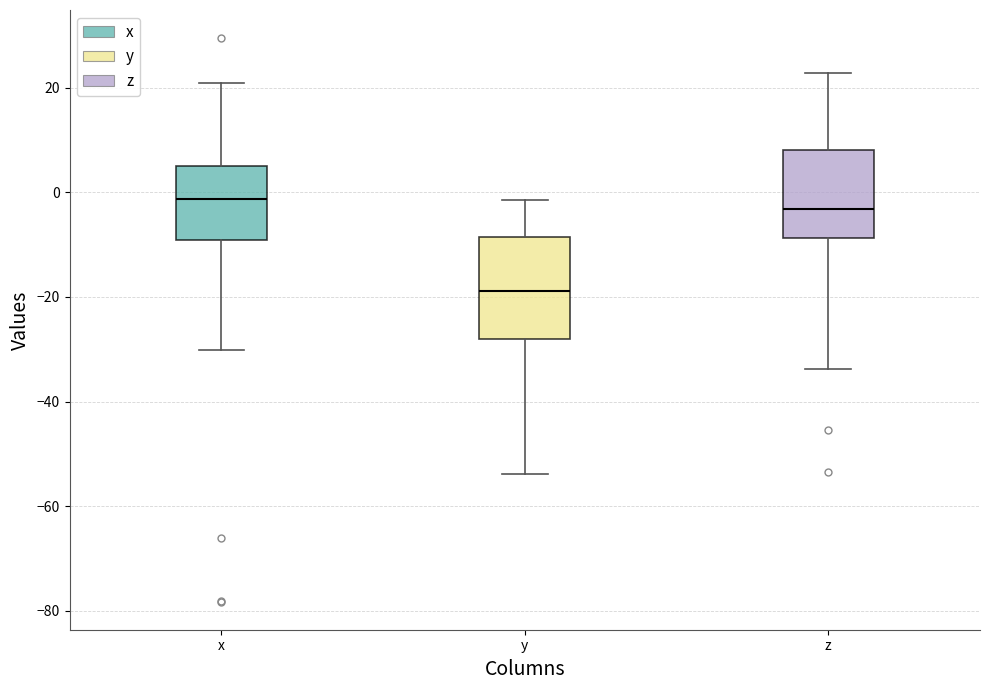

Where does the median line of the box for z sit on the y-axis? The values are not printed on the chart, so give them approximately, as read against the axis.

-4